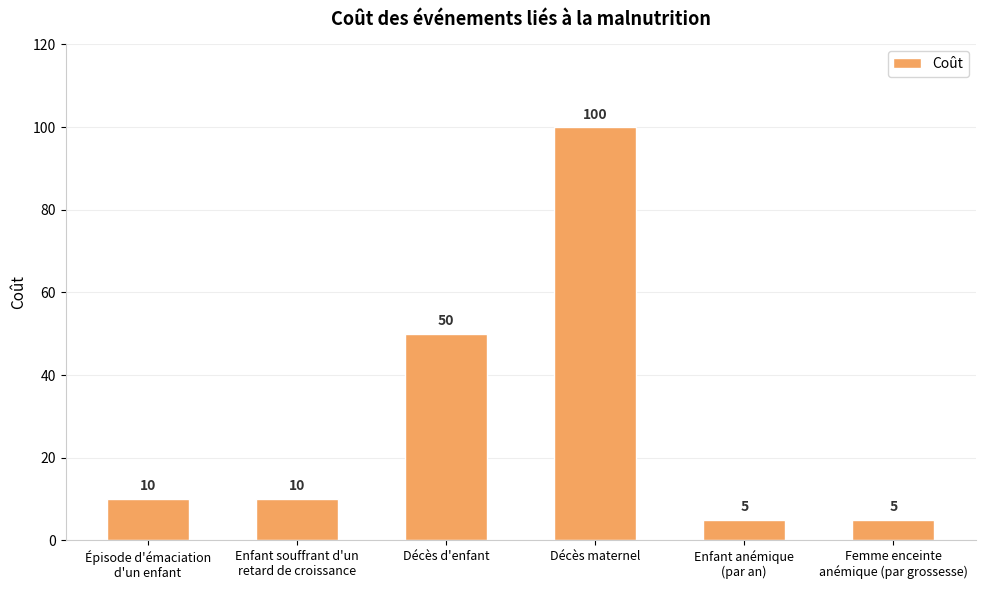

What is the minimum value shown in the chart?

5